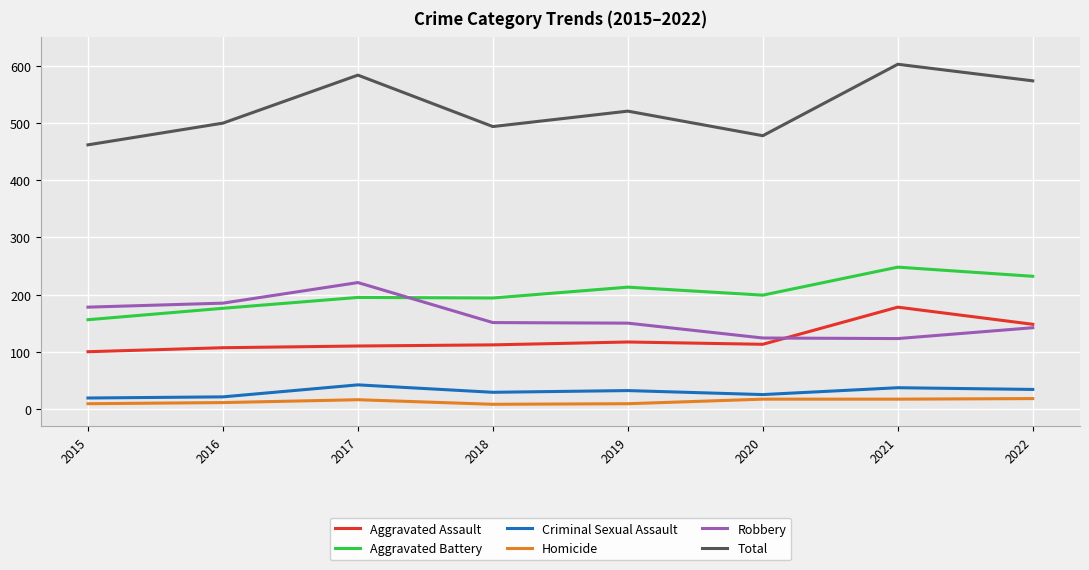

What is the average value of the Homicide series?

13